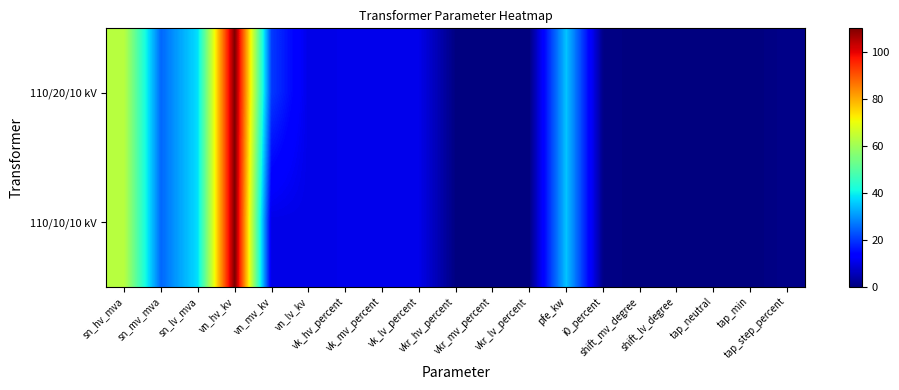

What is the total value across all series at vkr_lv_percent?

0.7